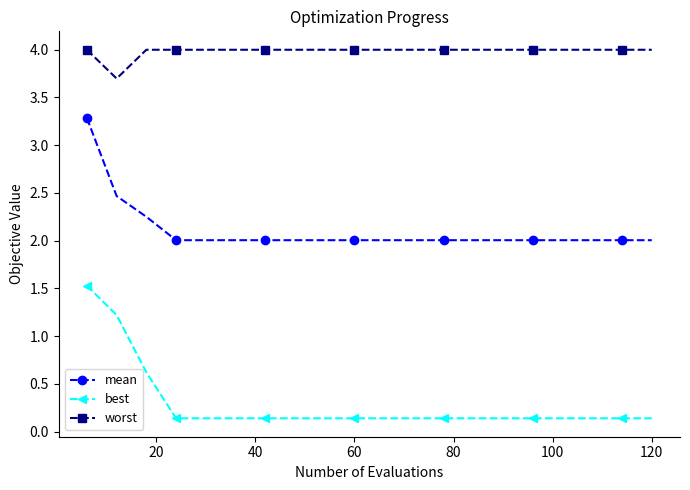

Which series has the widest spread of values?

best